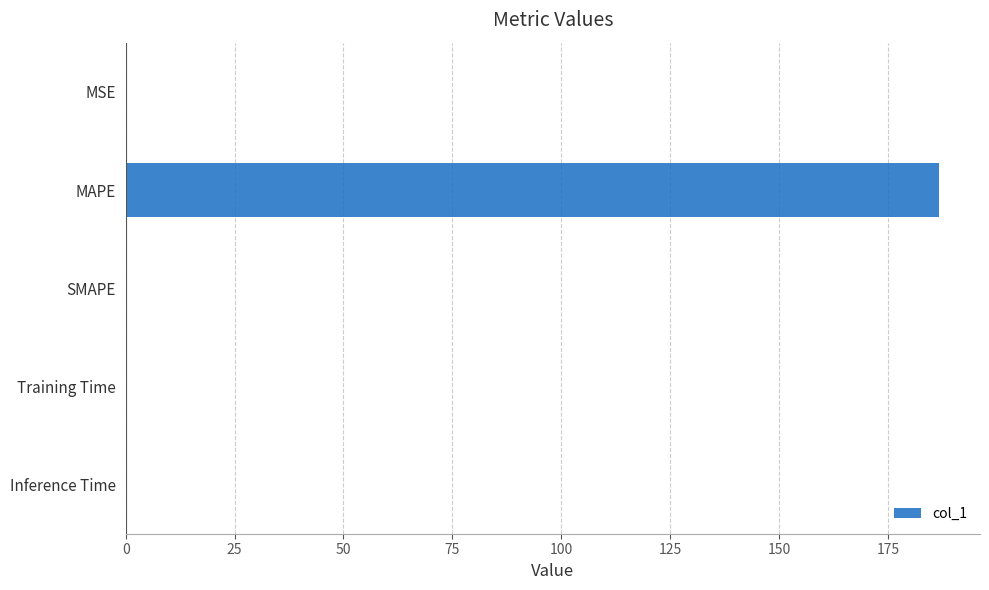

Is it true that the value at Inference Time is 0.0?

True